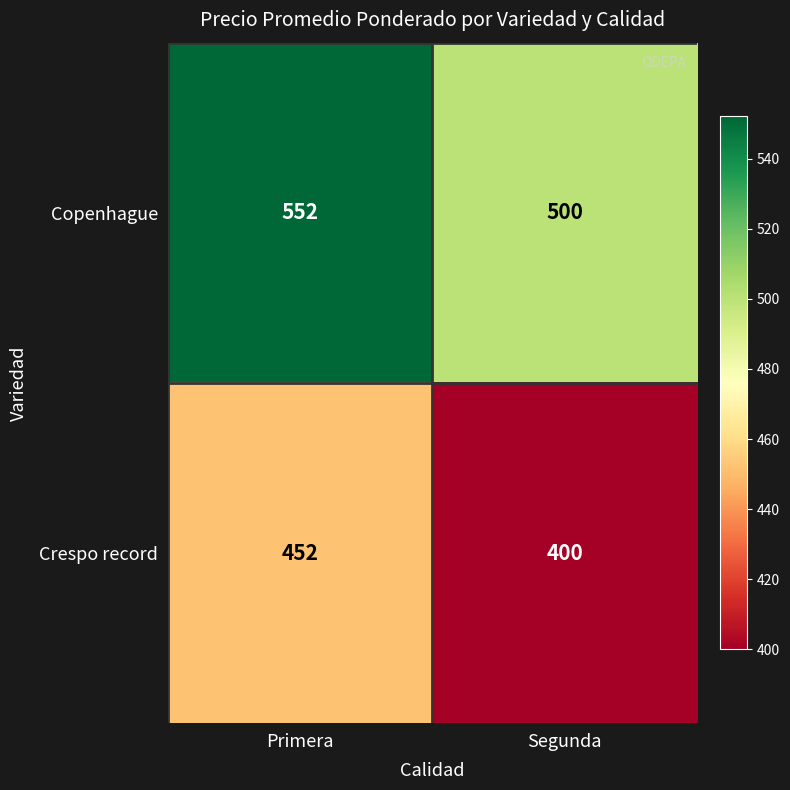

List the series in order of their peak value, lowest first.

Crespo record, Copenhague